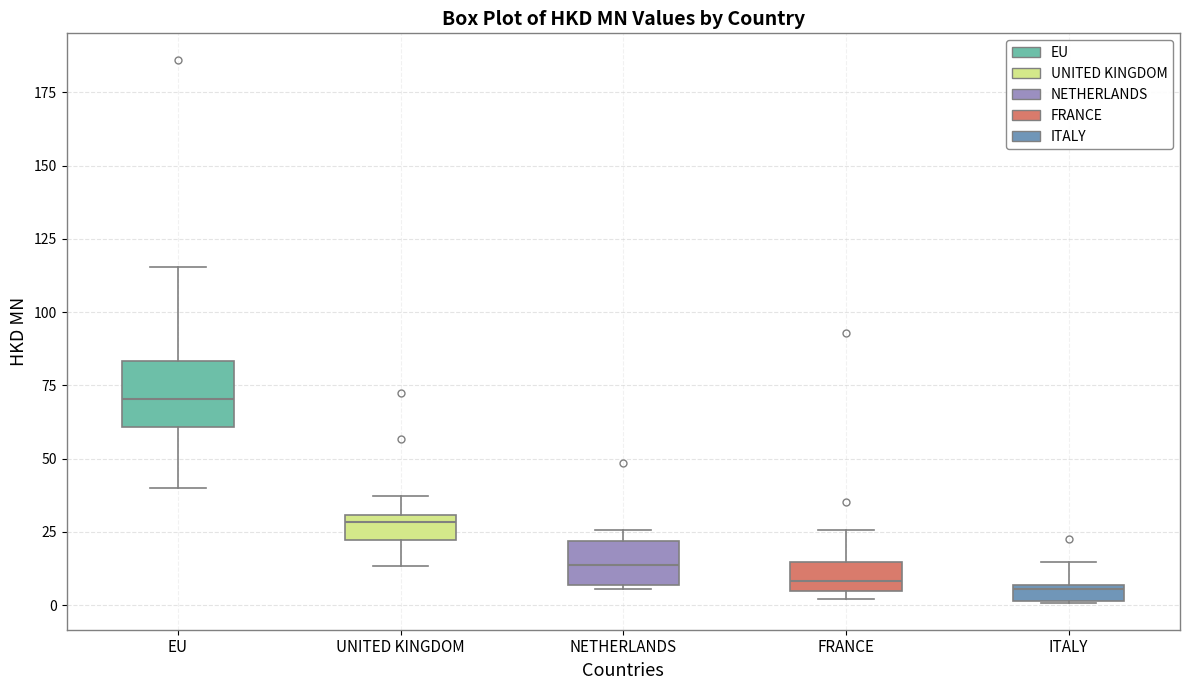

Where does the lower whisker of the box for EU end on the y-axis? The values are not printed on the chart, so give them approximately, as read against the axis.

40